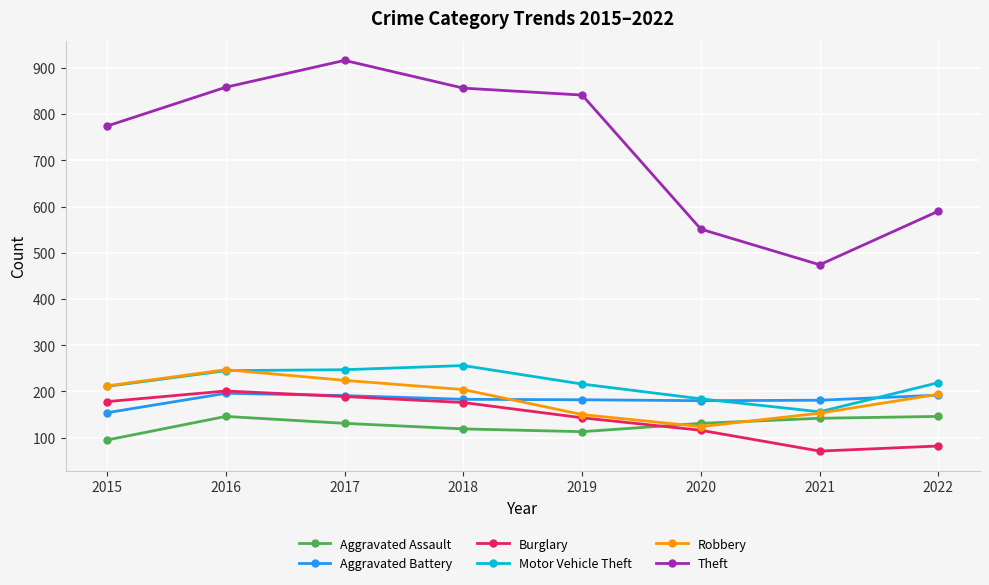

True or false: Motor Vehicle Theft and Aggravated Battery cross at least once.

True